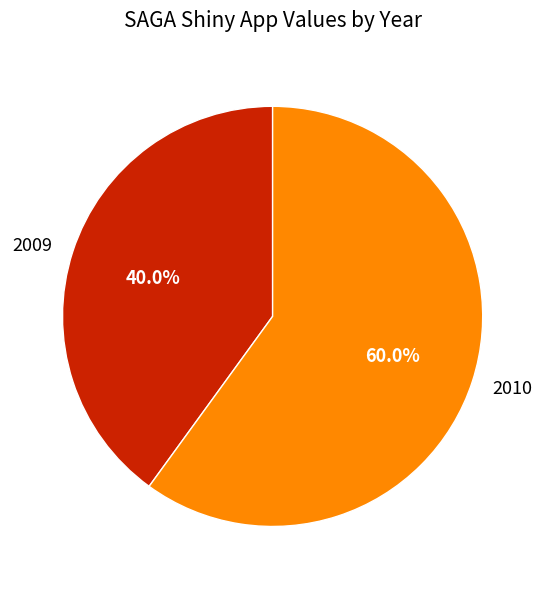

To the nearest percent, what portion does 2009 represent?

40%